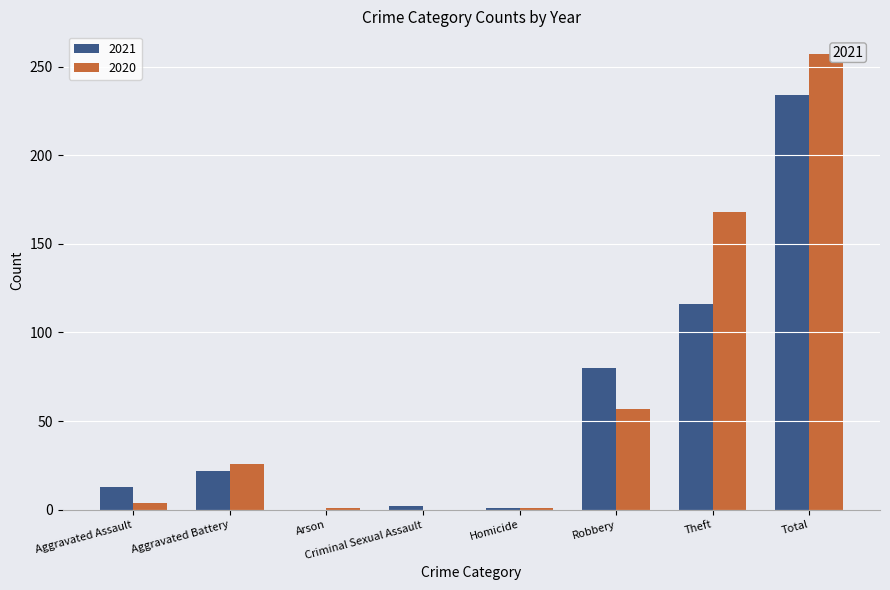

What is the sum of all 2020 values?

514